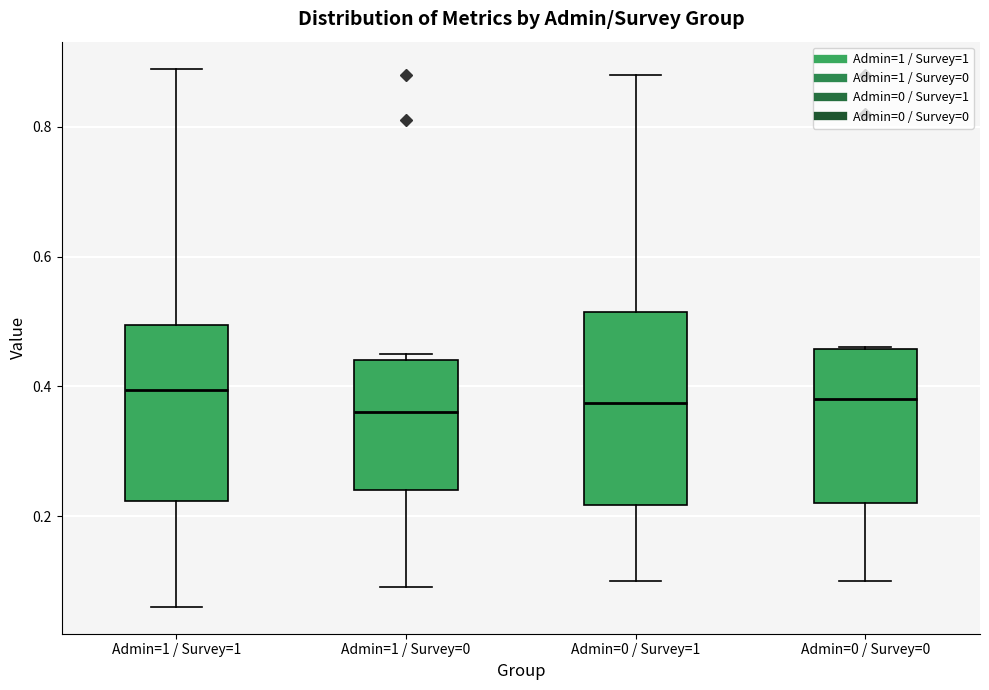

Reading left to right, transcribe this box plot: for each box, give where its median line is, the range the box spans, and where its two whiskers end, as read against the y-axis. The values are not printed on the chart, so give them approximately, as read against the axis.

Admin=1 / Survey=1: median 0.40, box 0.22 to 0.50, whiskers 0.06 to 0.90
Admin=1 / Survey=0: median 0.36, box 0.24 to 0.44, whiskers 0.10 to 0.46
Admin=0 / Survey=1: median 0.38, box 0.22 to 0.52, whiskers 0.10 to 0.88
Admin=0 / Survey=0: median 0.38, box 0.22 to 0.46, whiskers 0.10 to 0.46